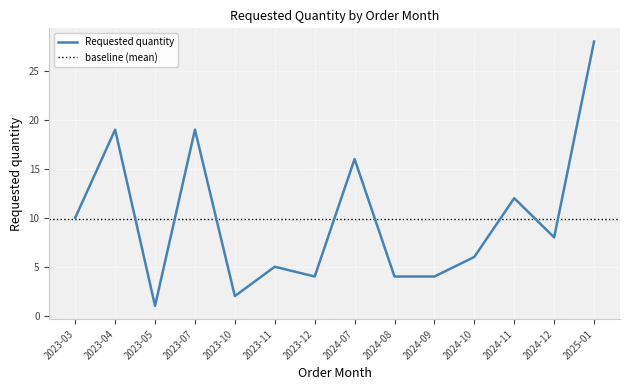

The chart shows a value of 2 at 2024-08. True or false?

False